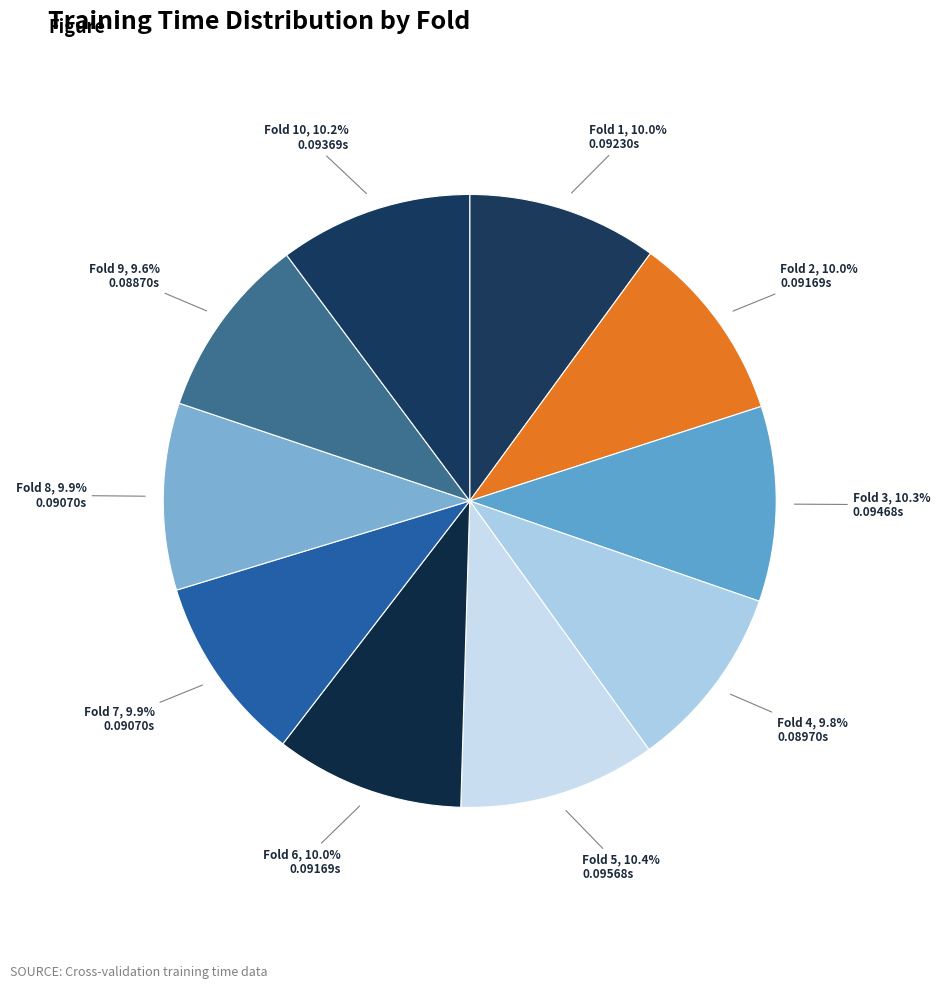

Rank the categories by value from highest to lowest.

Fold 5, Fold 3, Fold 10, Fold 1, Fold 6, Fold 2, Fold 8, Fold 7, Fold 4, Fold 9